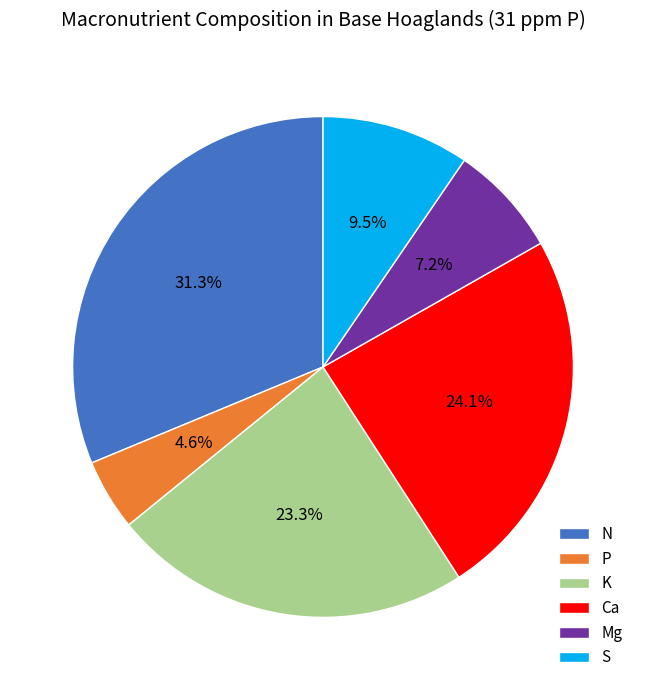

Which has a higher value, N or P?

N